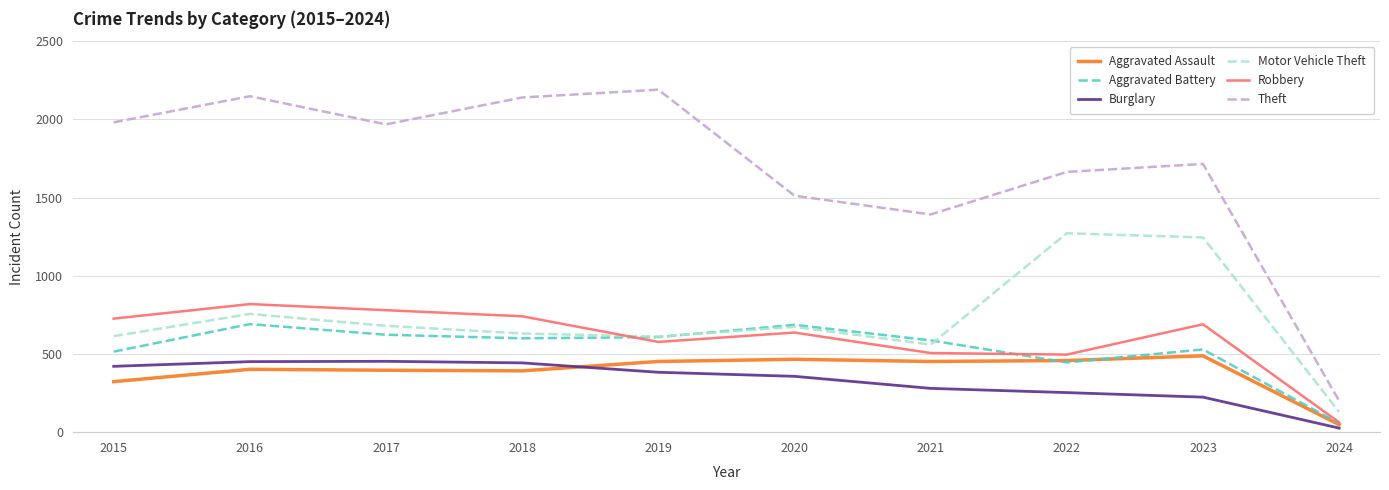

What is the sum of the Theft values at 2024 and 2019?

2390